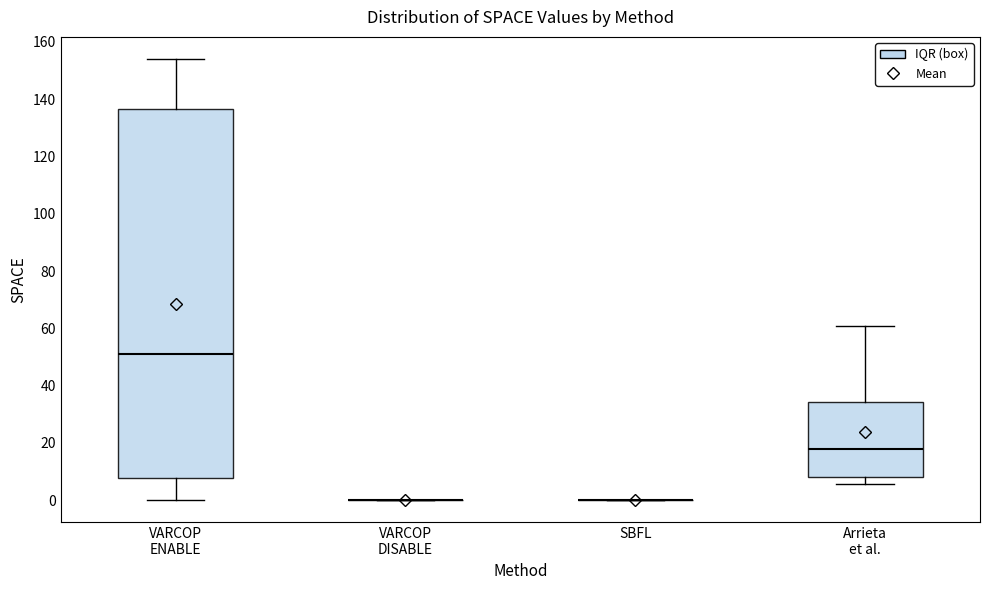

Reading left to right, transcribe this box plot: for each box, give where its median line is, the range the box spans, and where its two whiskers end, as read against the y-axis. The values are not printed on the chart, so give them approximately, as read against the axis.

VARCOP ENABLE: median 52, box 8 to 136, whiskers 0 to 154
VARCOP DISABLE: box collapsed to a line at 0, whiskers 0 to 0
SBFL: box collapsed to a line at 0, whiskers 0 to 0
Arrieta et al.: median 18, box 8 to 34, whiskers 6 to 60